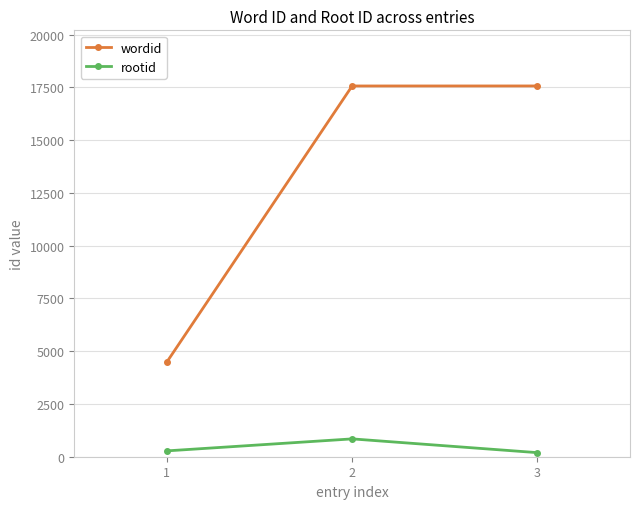

The value of wordid at 2 is 17565. True or false?

True